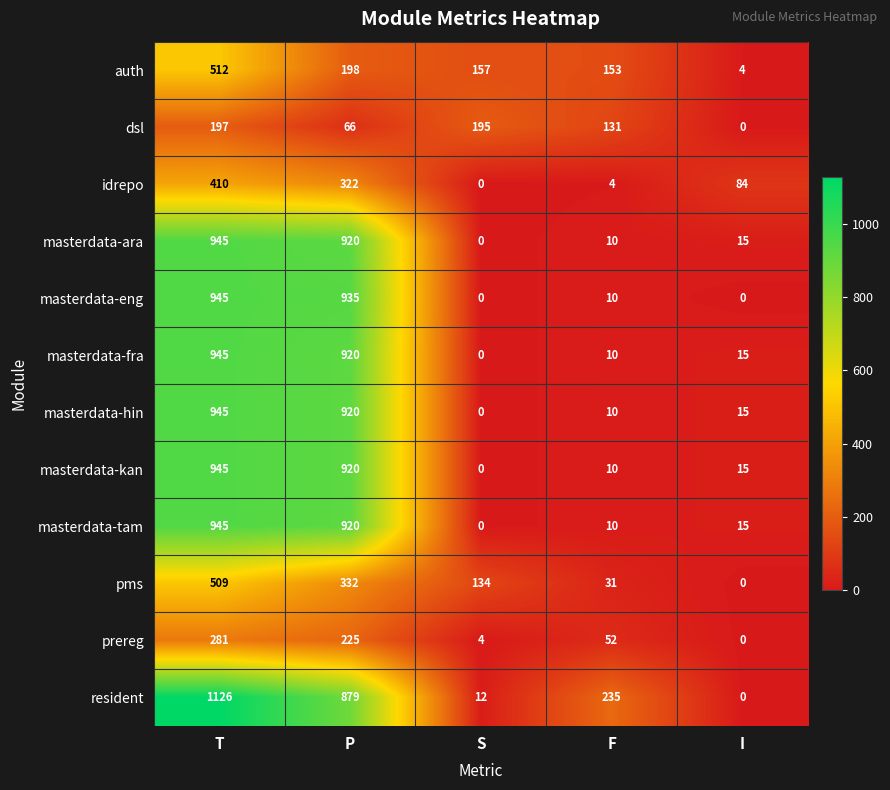

Where is masterdata-tam nearest to the value 472?

P